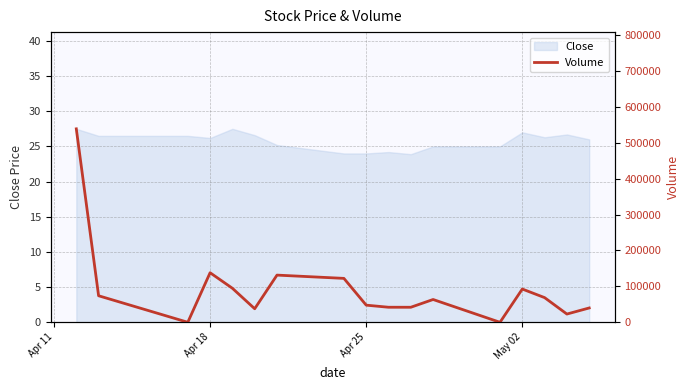

What is the highest value of the Close series?

27.5